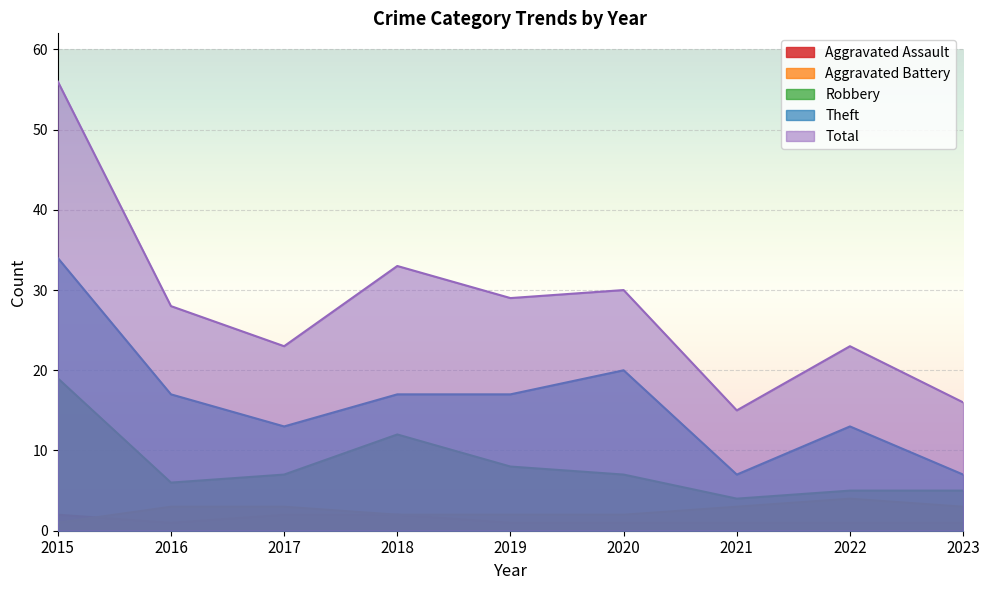

How many lines are shown in the chart?

5